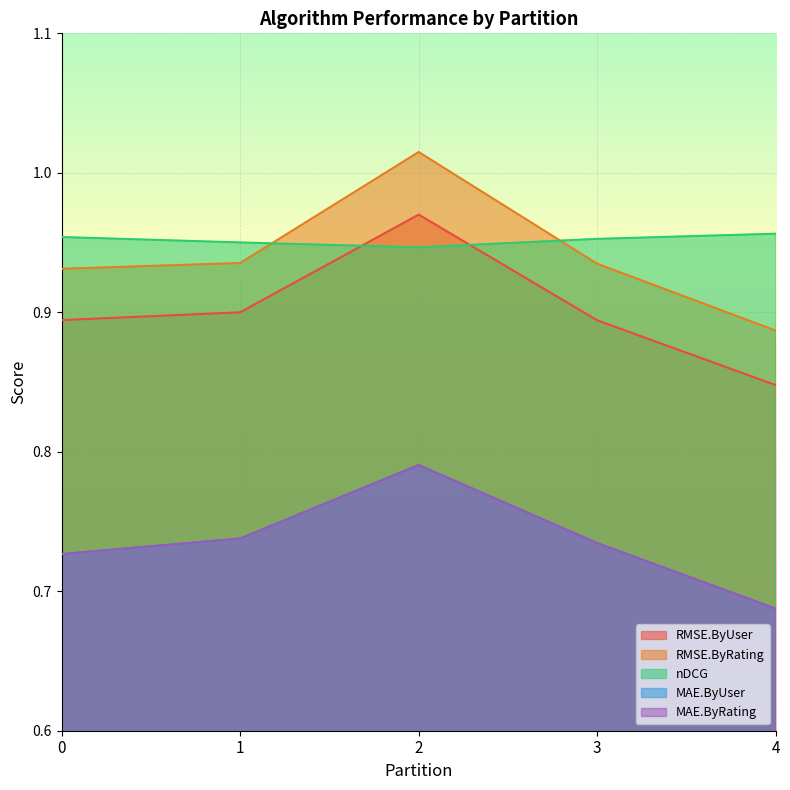

Reading left to right, extract all data points from this chart.

RMSE.ByUser: 0.9	0.9	1.0	0.9	0.8
RMSE.ByRating: 0.9	0.9	1.0	0.9	0.9
nDCG: 1.0	1.0	0.9	1.0	1.0
MAE.ByUser: 0.7	0.7	0.8	0.7	0.7
MAE.ByRating: 0.7	0.7	0.8	0.7	0.7